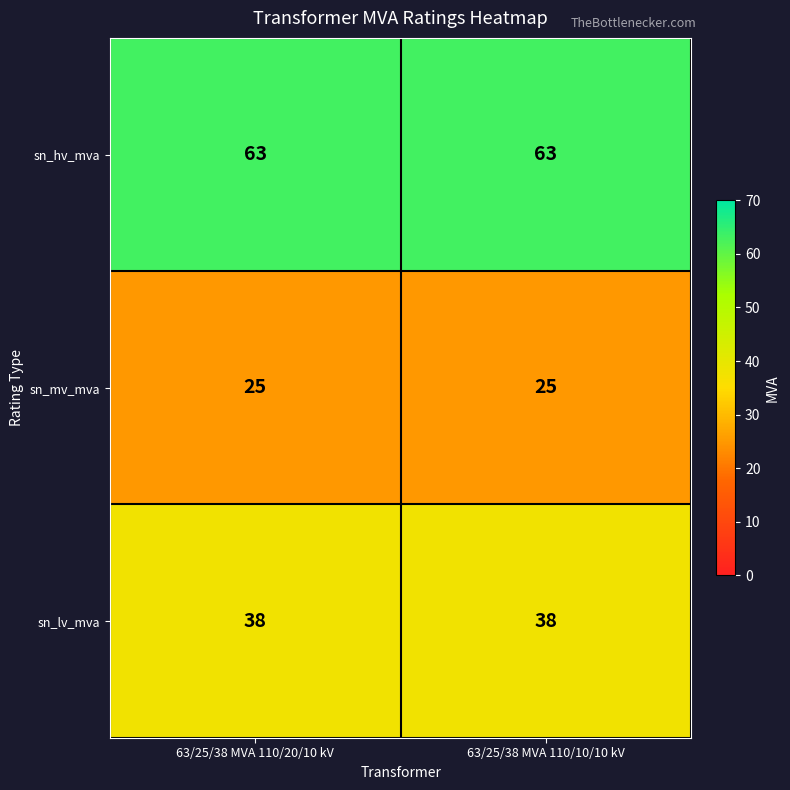

True or false: sn_hv_mva has a value of 18 at 63/25/38 MVA 110/20/10 kV.

False